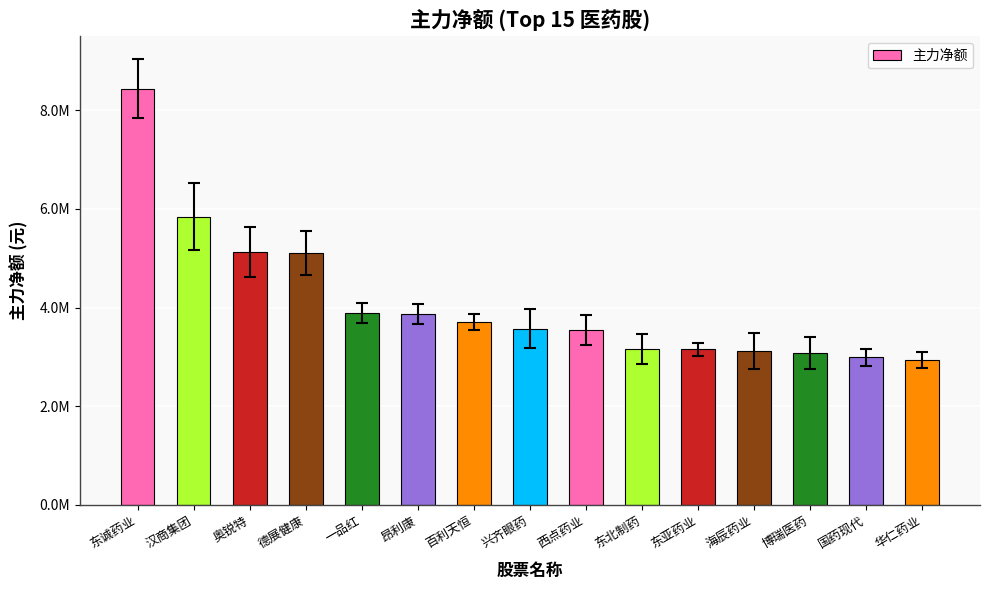

What is the difference between the maximum and second lowest values?

5446181